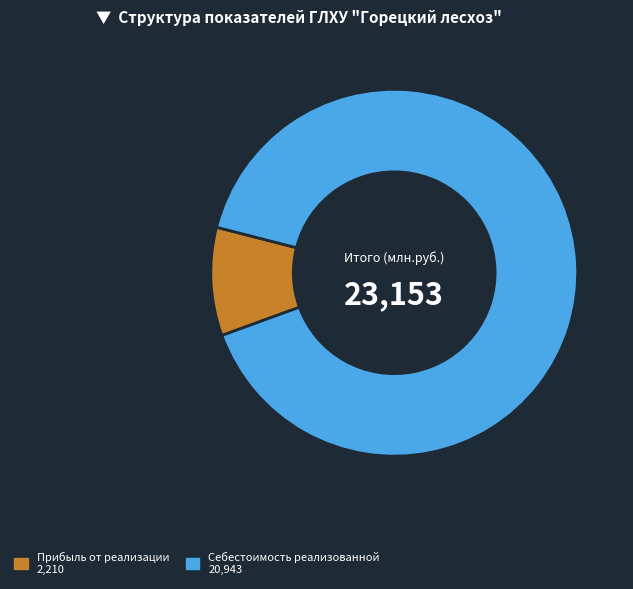

Is there a majority slice in this chart?

Yes